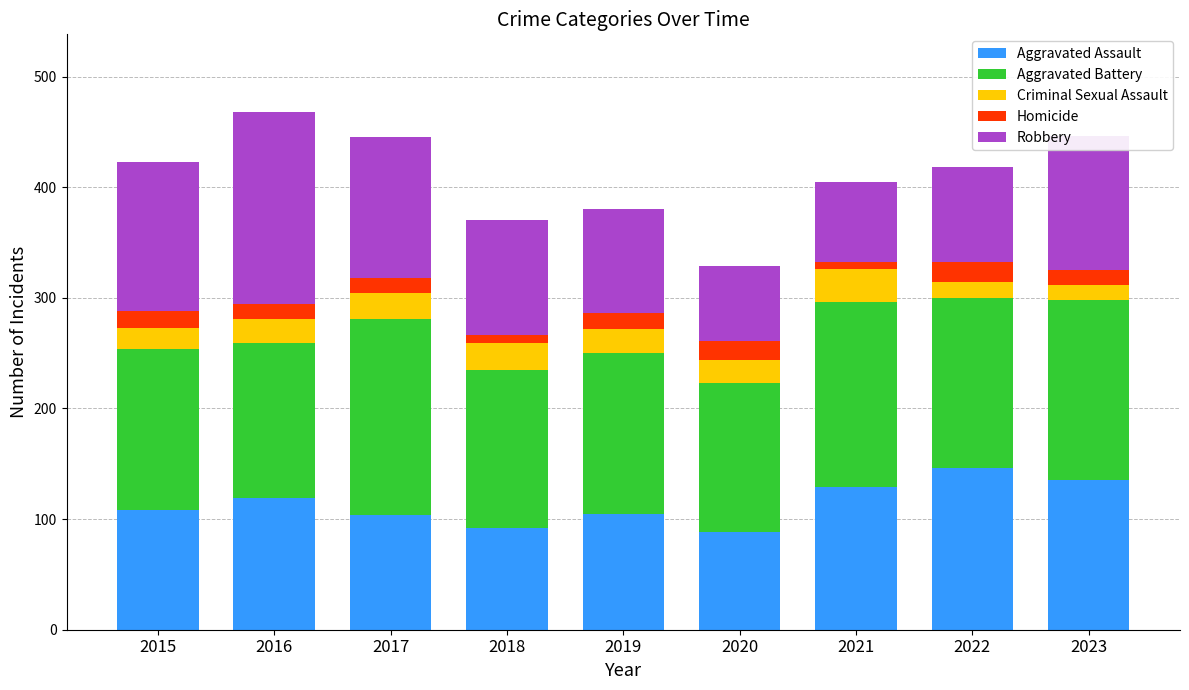

Does the chart contain stacked bars?

Yes